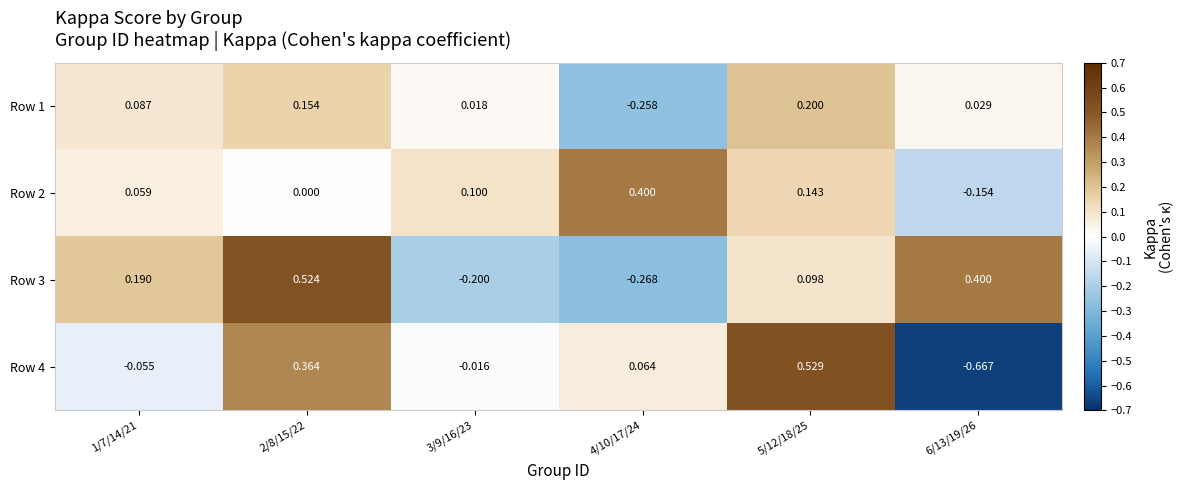

Is the value of Row 3 at 2/8/15/22 greater than the value of Row 2 at 5/12/18/25?

Yes